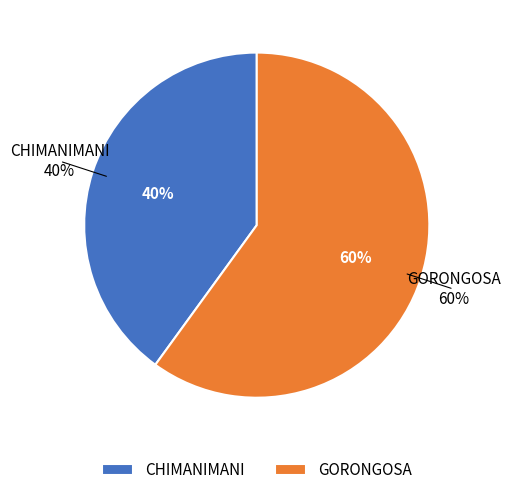

Do GORONGOSA and CHIMANIMANI together represent more than half of the pie?

Yes